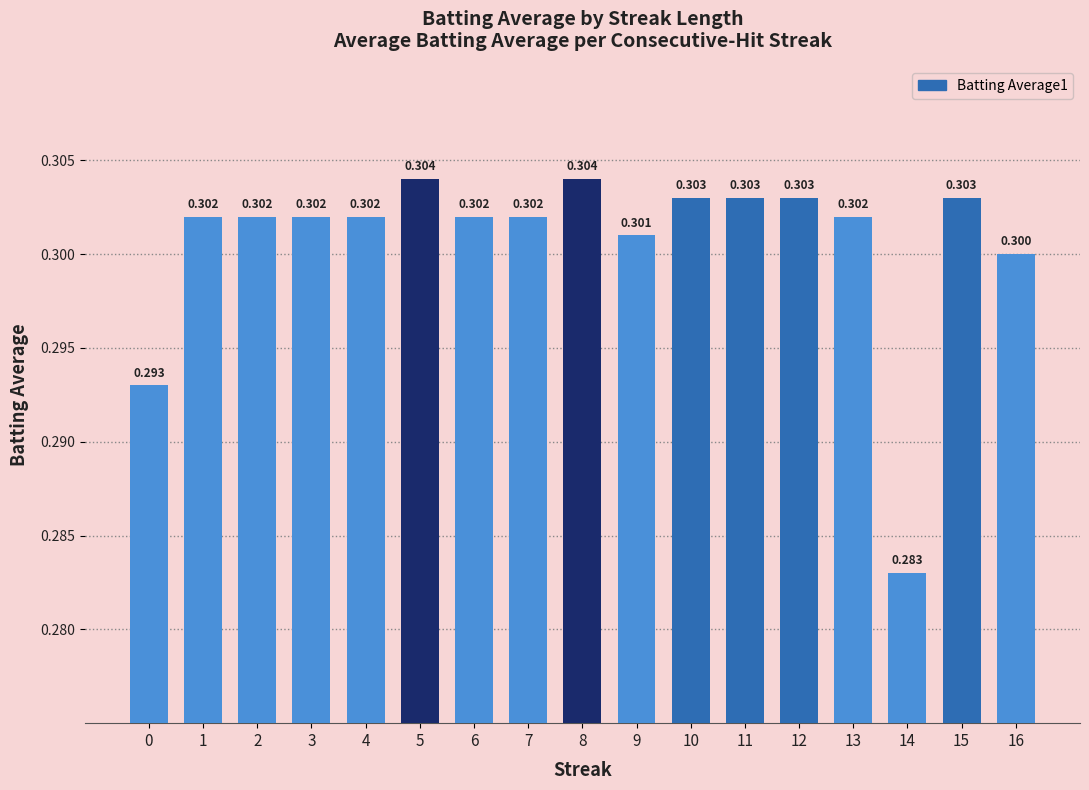

What is the value of the 16th bar from the left?

0.3